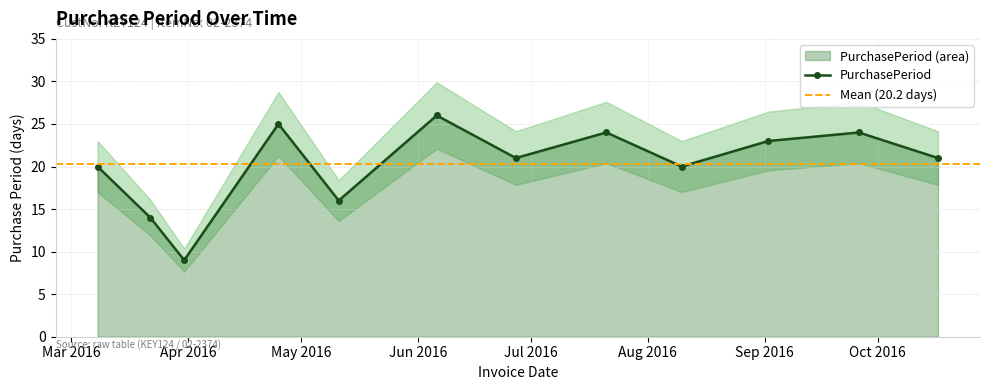

True or false: the data shows 18 at 2016-03-22.

False